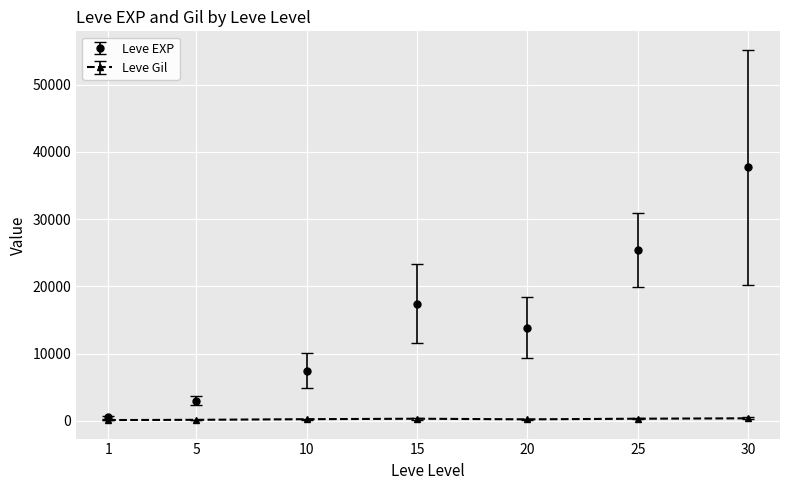

What is the value of the Leve EXP point at the 2nd from the left?

3008.3